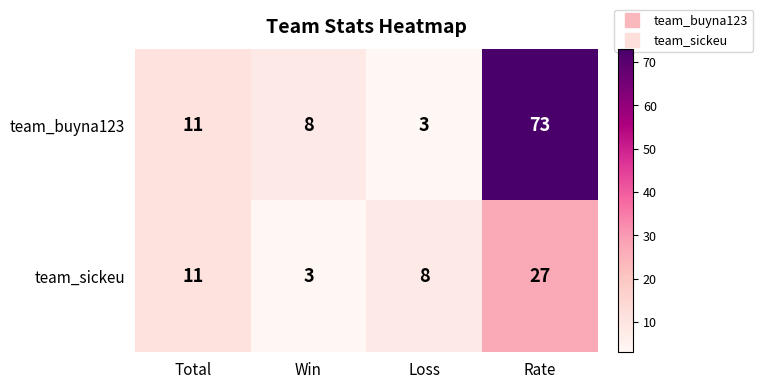

List the series in order of their peak value, highest first.

team_buyna123, team_sickeu